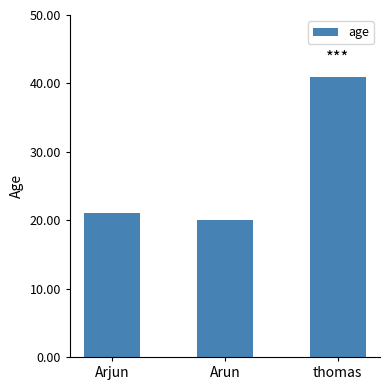

Between Arjun and thomas, which is larger?

thomas